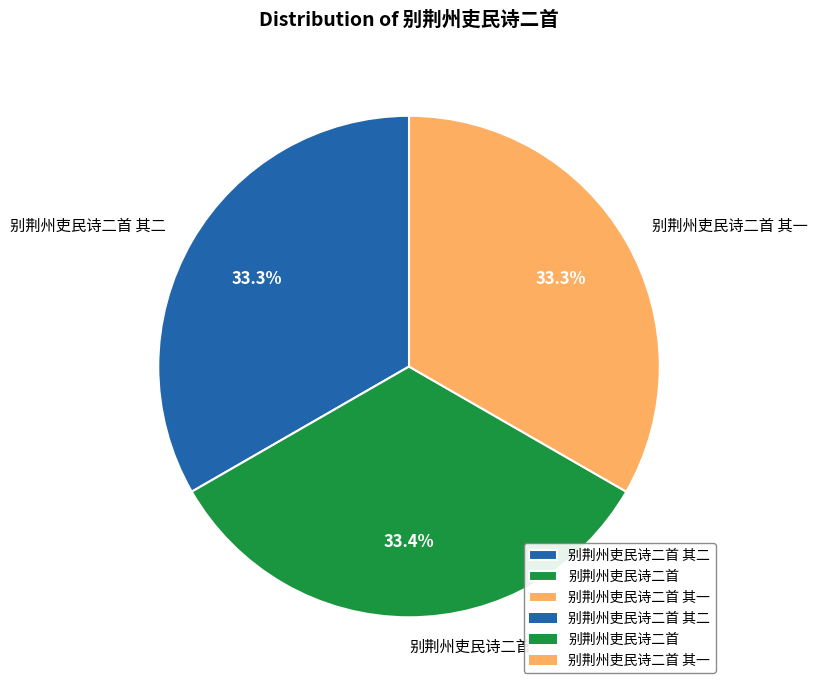

To the nearest percent, what percentage of the pie is 别荆州吏民诗二首 其一?

33%